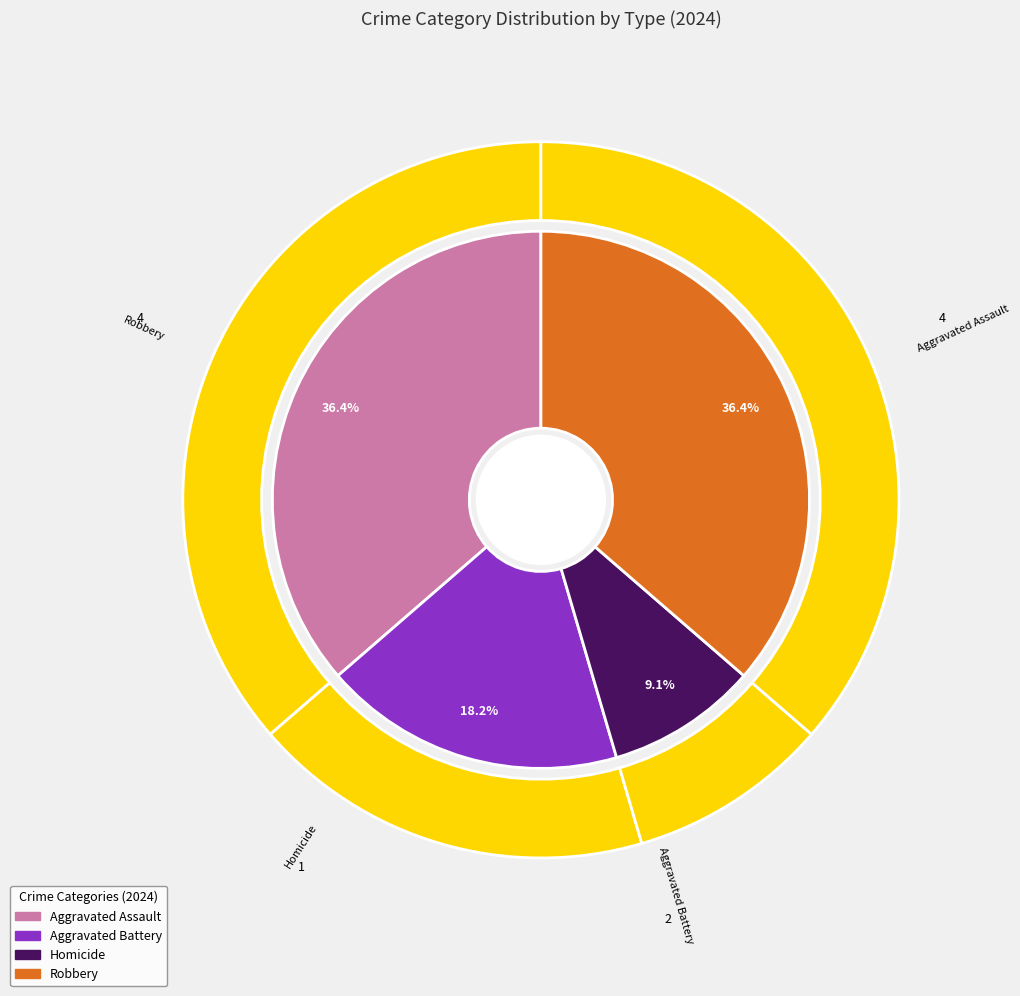

Approximately how many times larger is the value at Aggravated Assault compared to Robbery?

1.0